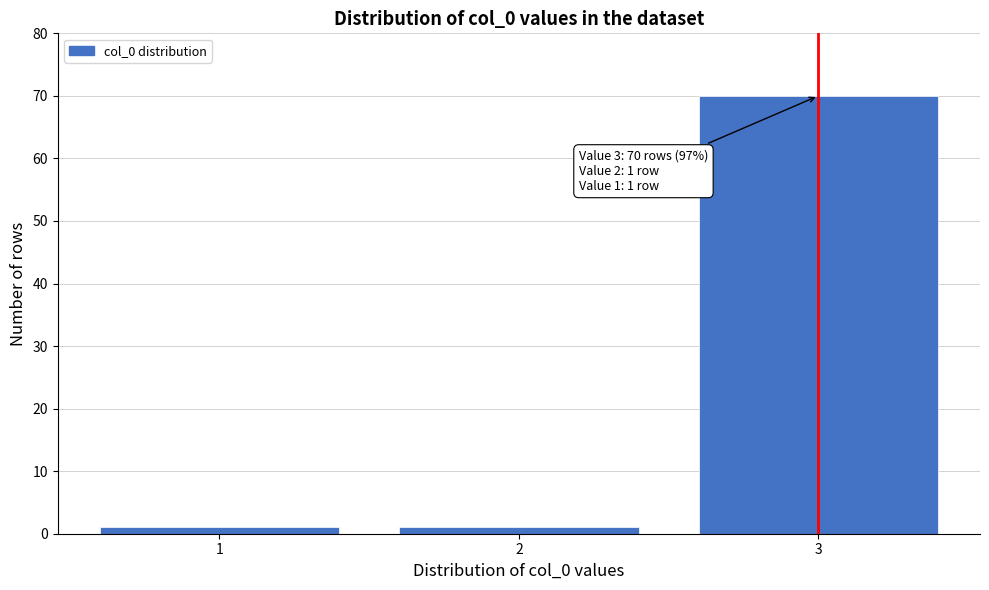

Reading left to right, what are all the values shown in this chart?

1	1	70